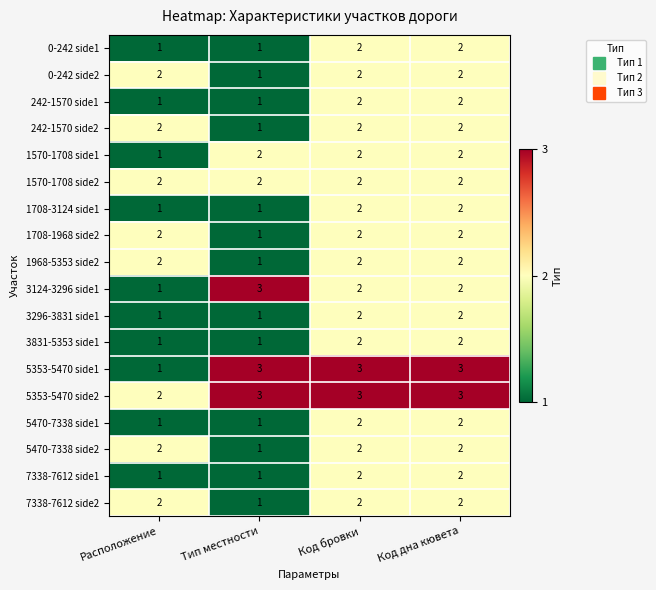

Which series changed the most between Расположение and Код бровки?

5353-5470 side1